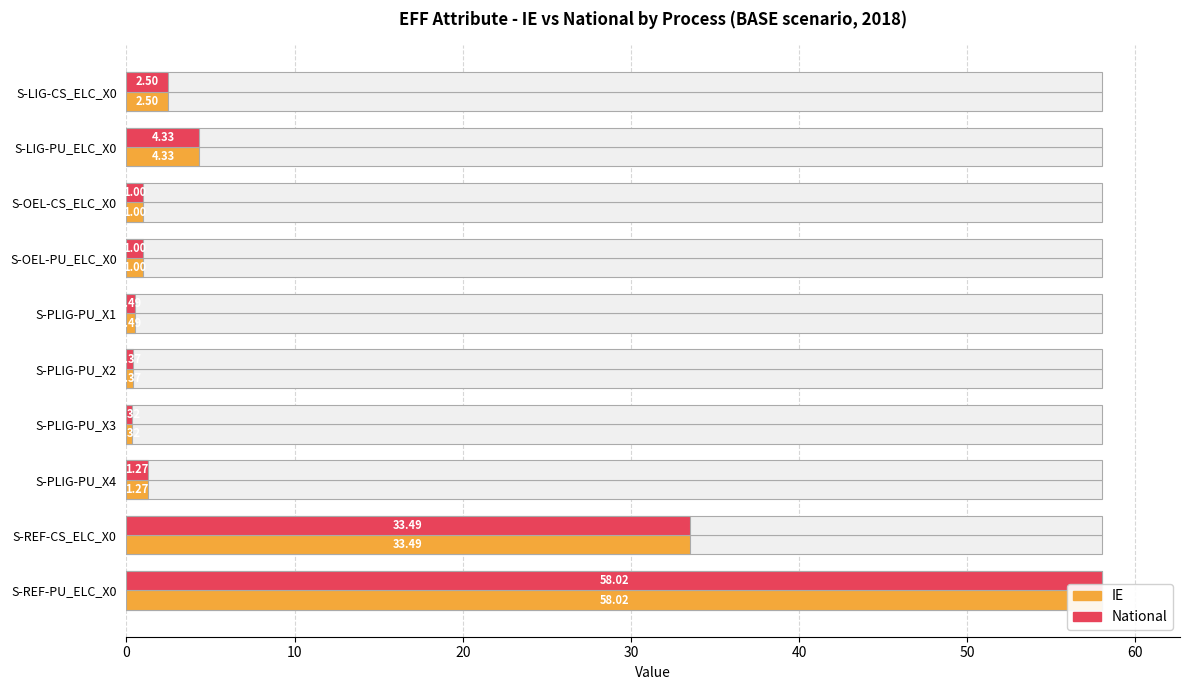

How many values in the IE series exceed 1?

5